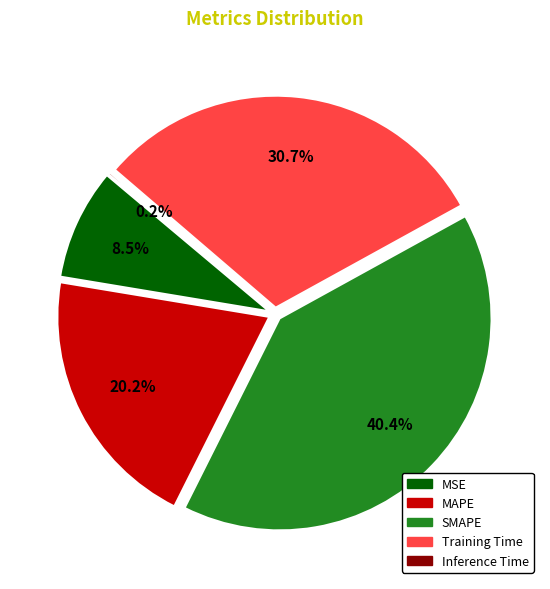

What percentage is the SMAPE slice, to the nearest percent?

40%